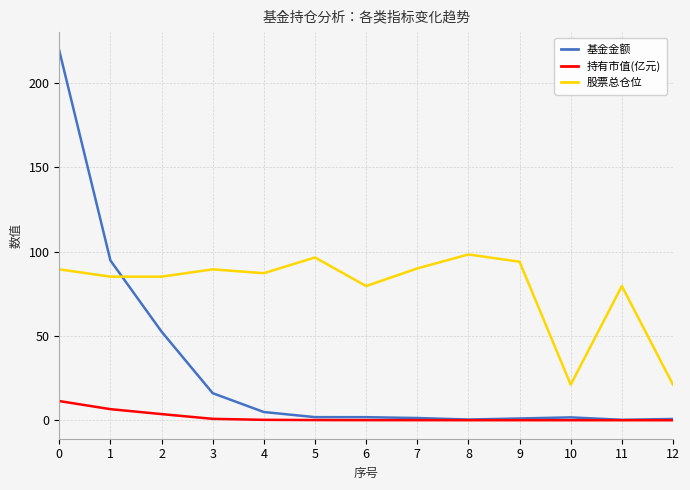

True or false: 持有市值(亿元) and 股票总仓位 cross at least once.

False